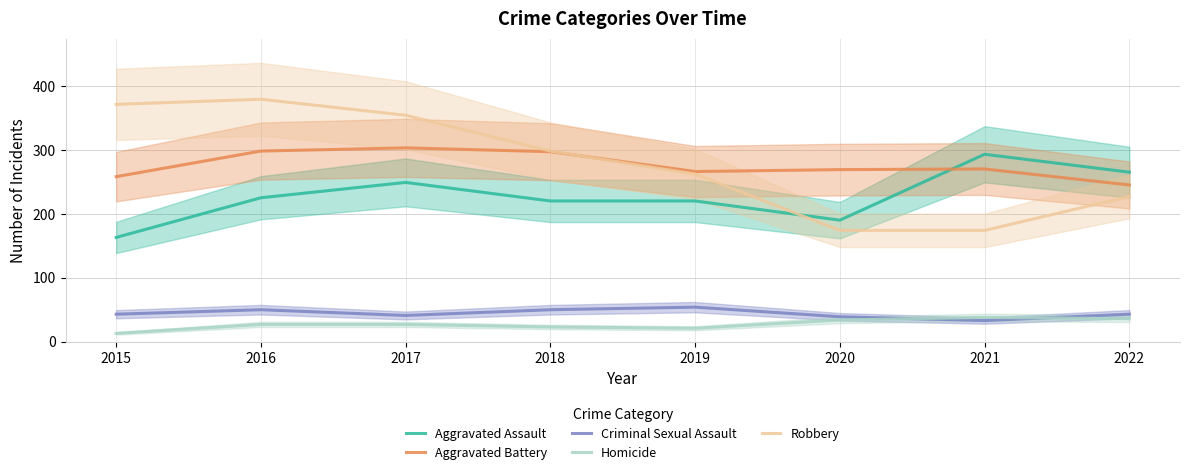

True or false: Robbery and Aggravated Assault cross at least once.

True